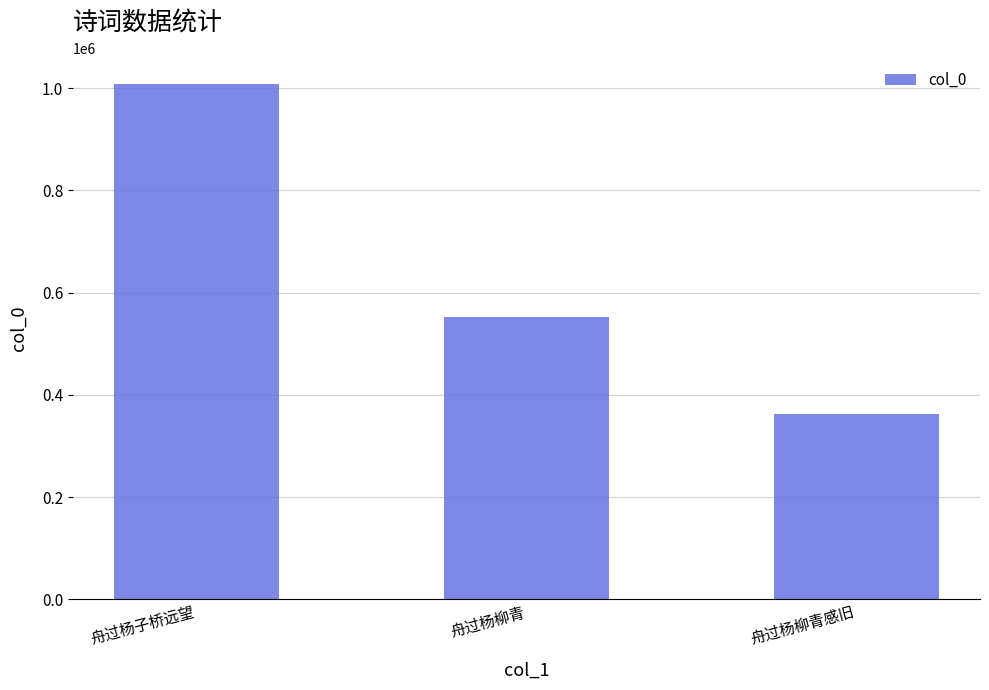

Are the bars horizontal?

No